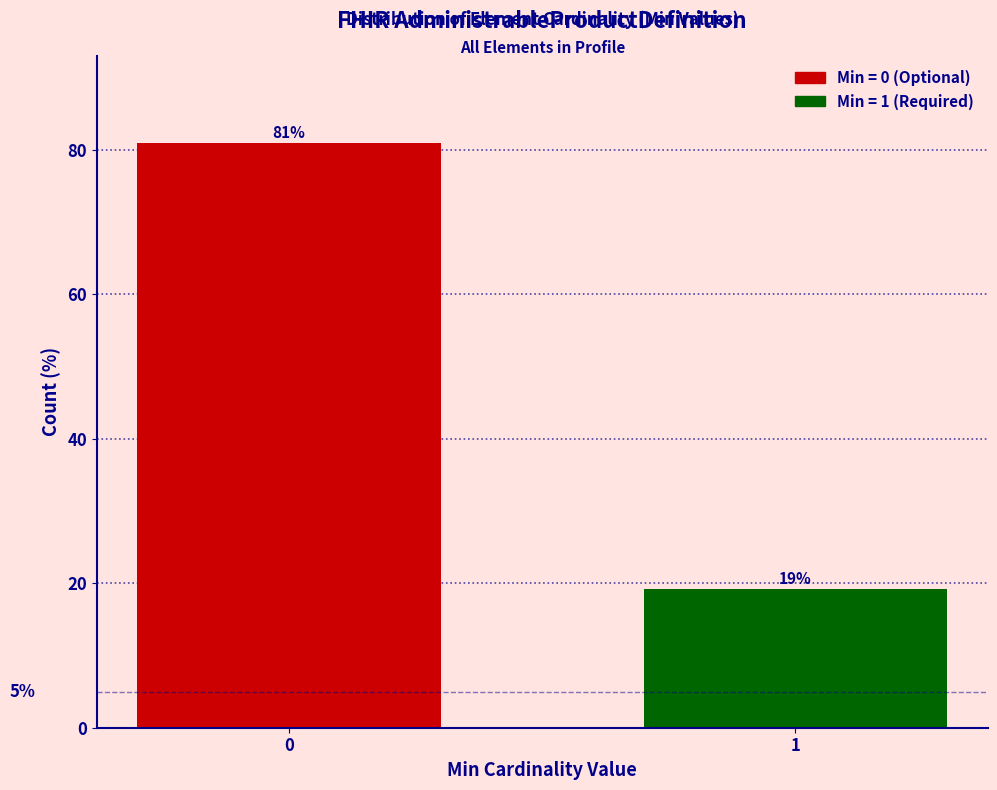

Are the bars horizontal?

No